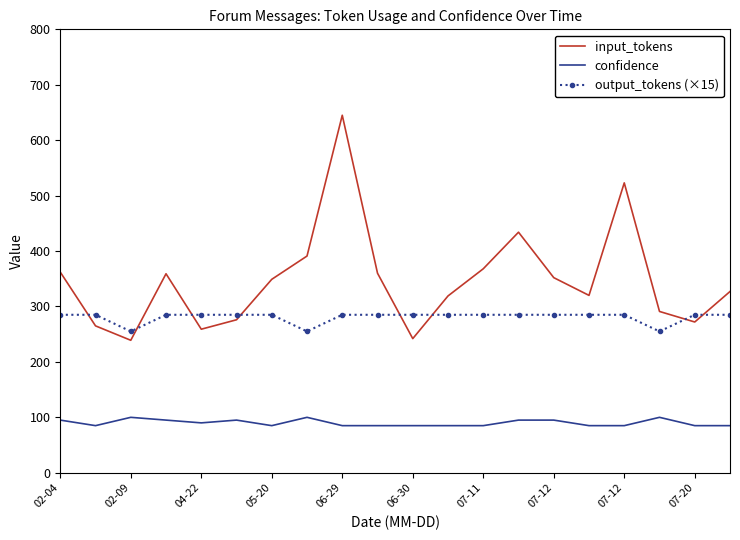

True or false: input_tokens and confidence cross at least once.

False